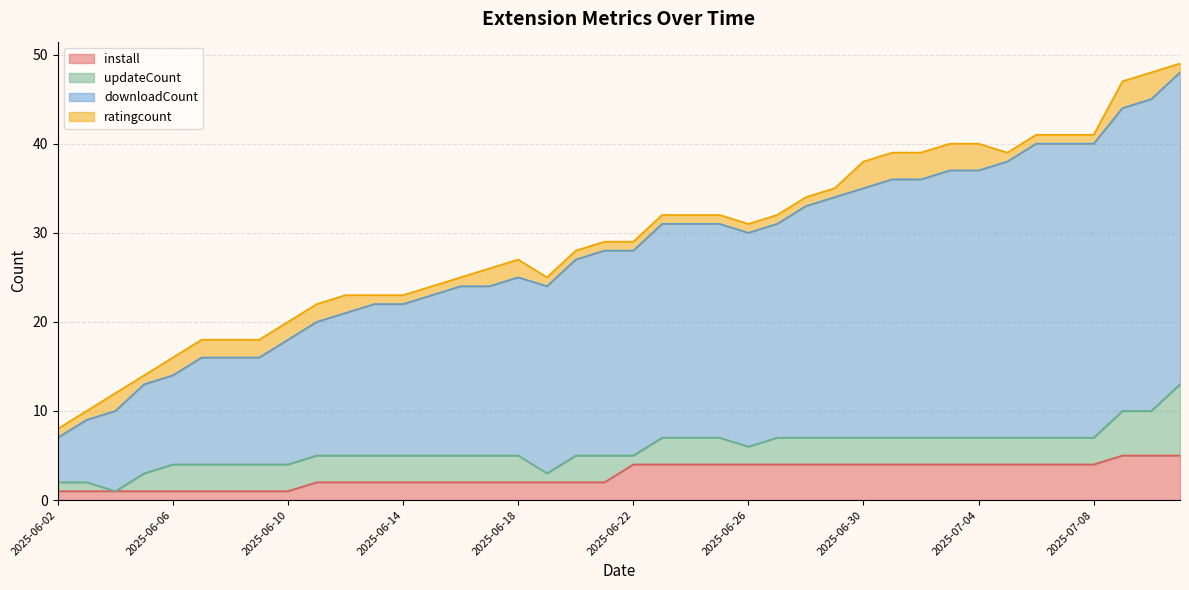

True or false: downloadCount and install intersect in this chart.

False